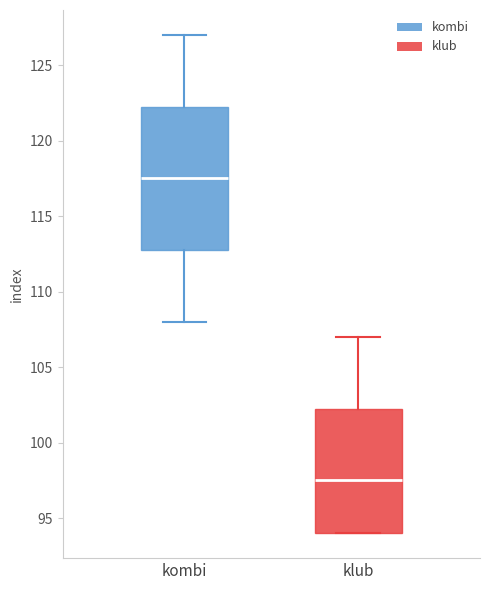

Which box is the tallest, from its lower edge to its upper edge?

kombi